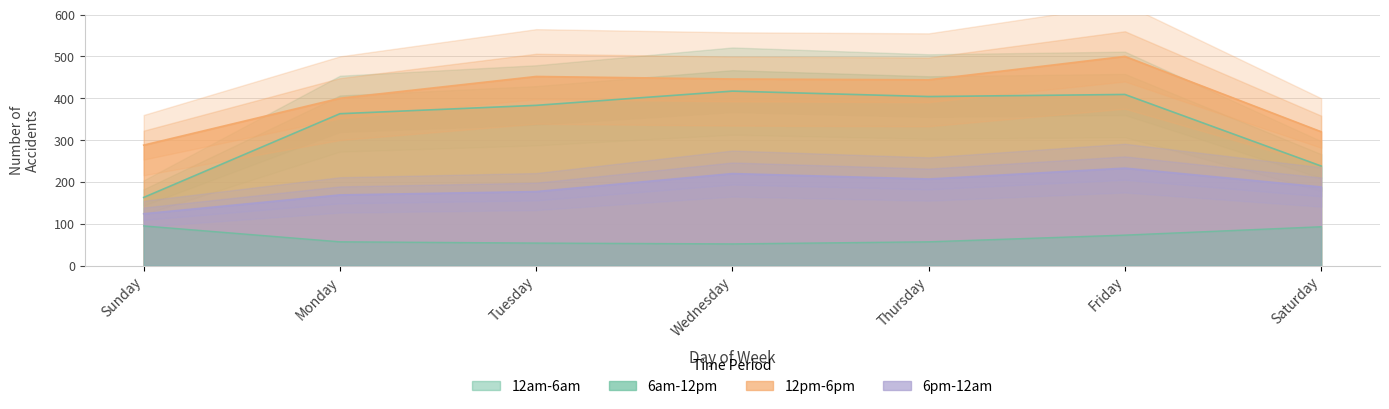

Between Thursday and Friday, which is larger?

Friday